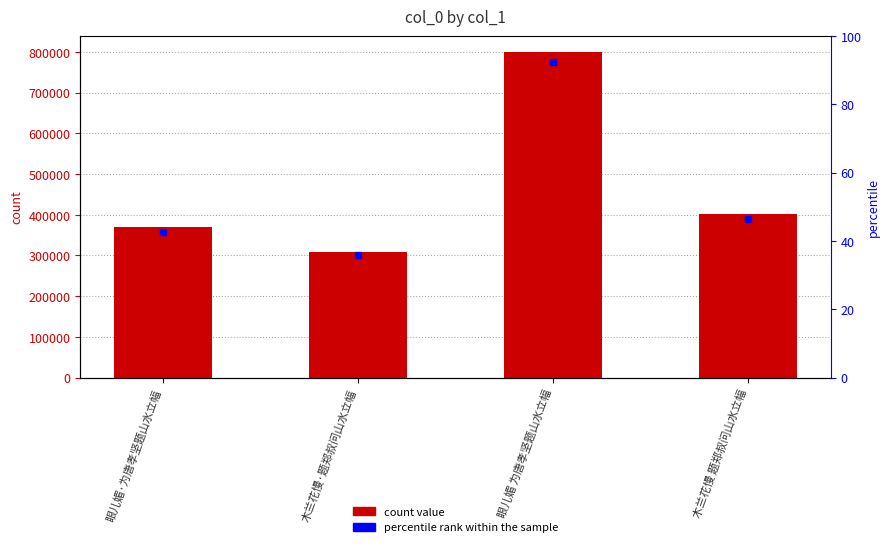

At which category does the chart reach its minimum across all series?

木兰花慢·题郑叔问山水立幅